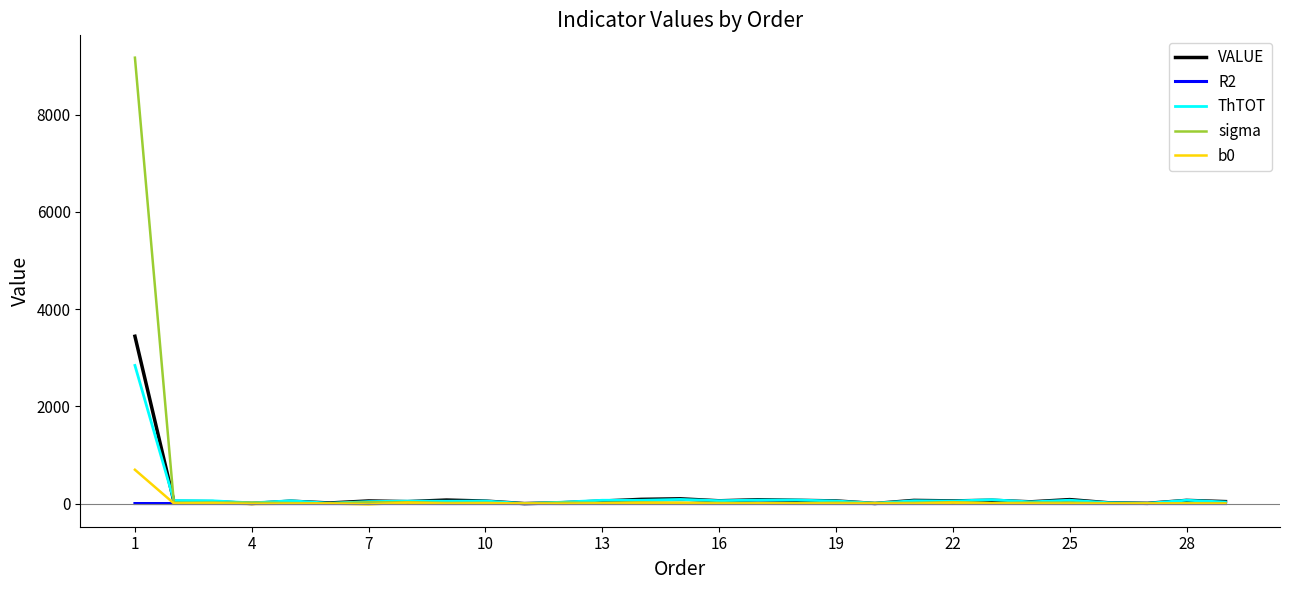

What is the maximum value shown in the chart?

9173.6